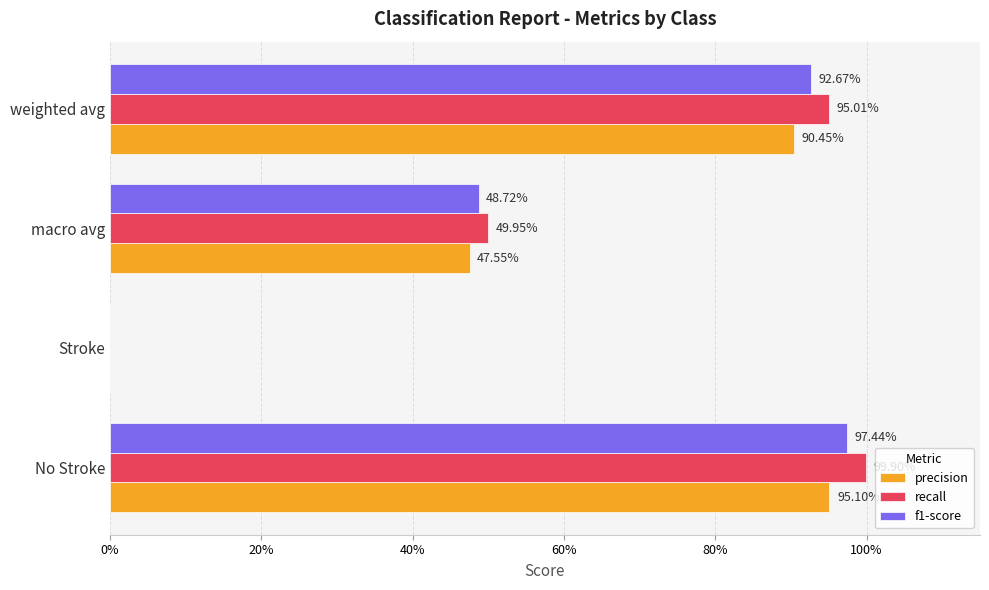

What is the value of the recall bar at the 4th from the left?

1.0